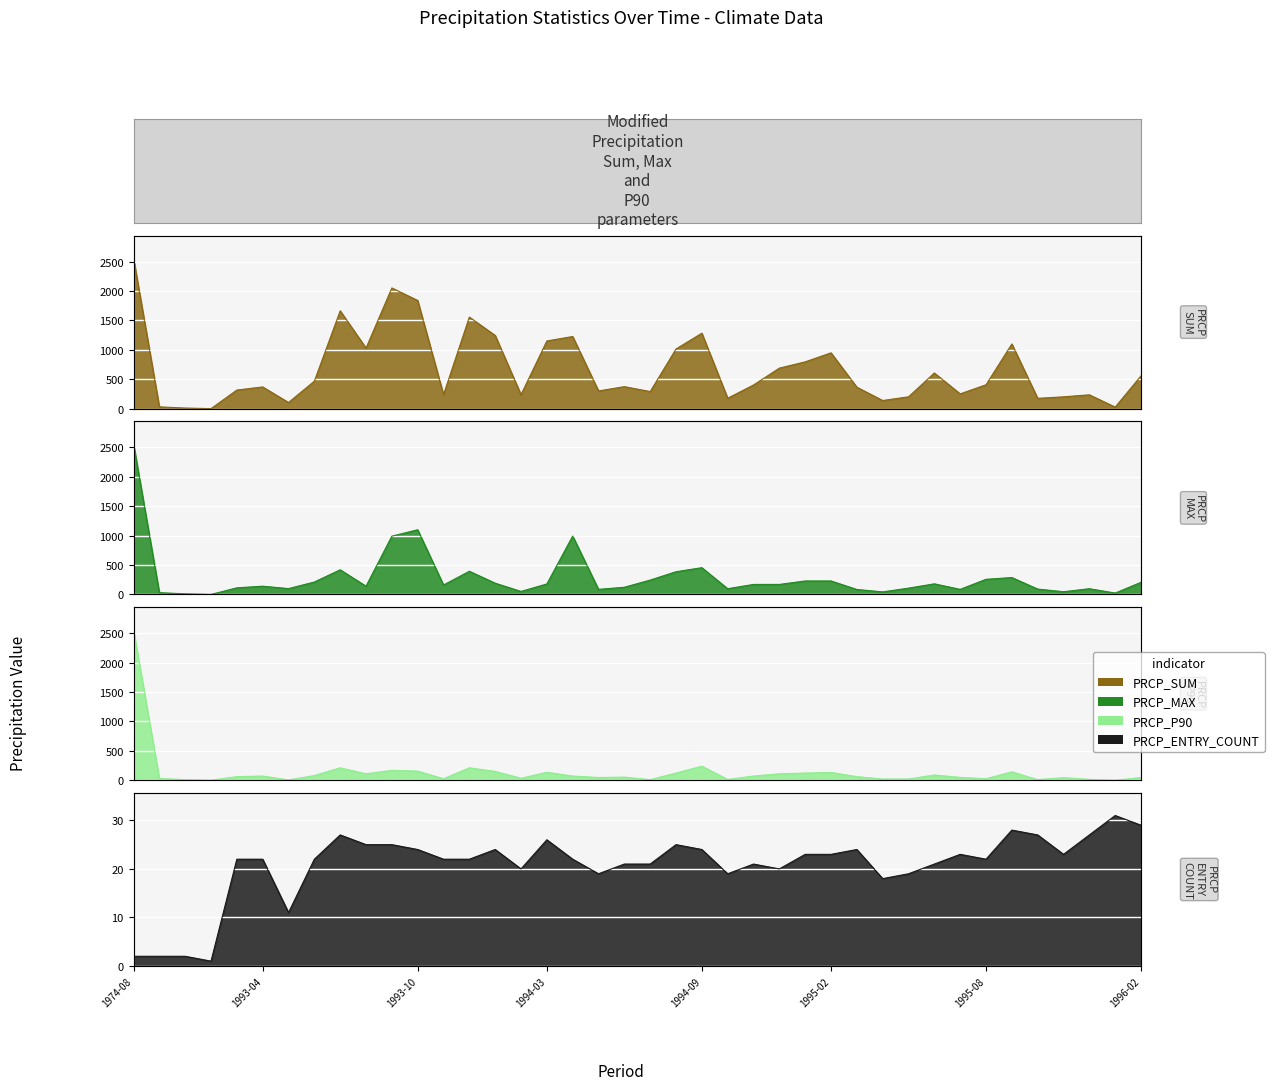

List the labels in order of PRCP_MAX value, smallest first.

1984-03, 1981-01, 1996-01, 1980-03, 1995-04, 1995-11, 1994-02, 1995-03, 1994-05, 1995-07, 1995-10, 1994-10, 1995-12, 1993-05, 1995-05, 1993-03, 1994-06, 1993-04, 1993-08, 1993-11, 1994-11, 1994-12, 1994-03, 1995-06, 1994-01, 1996-02, 1993-06, 1995-01, 1995-02, 1994-07, 1995-08, 1995-09, 1994-08, 1993-12, 1993-07, 1994-09, 1993-09, 1994-04, 1993-10, 1974-08